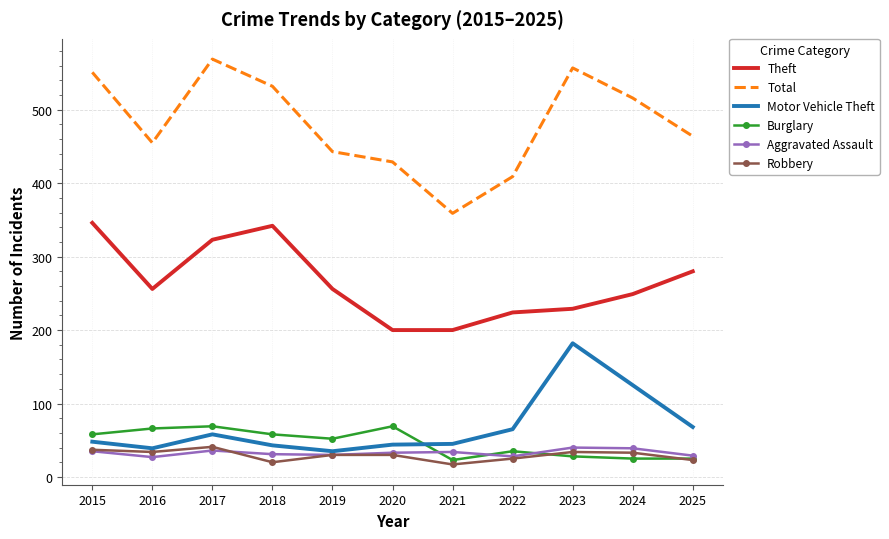

The value of Theft at 2017 is 323. True or false?

True